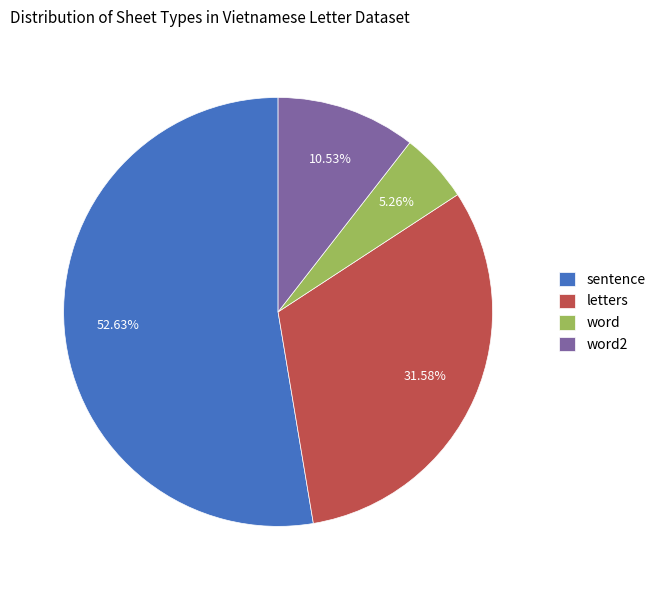

Between word and letters, which is larger?

letters